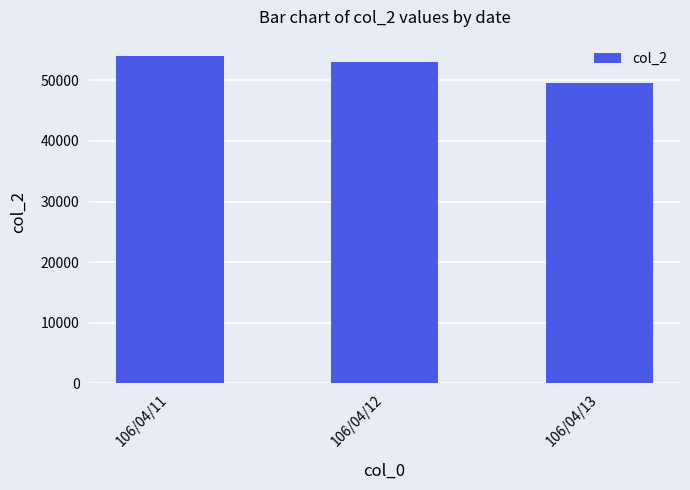

True or false: the data shows 26959 at 106/04/12.

False